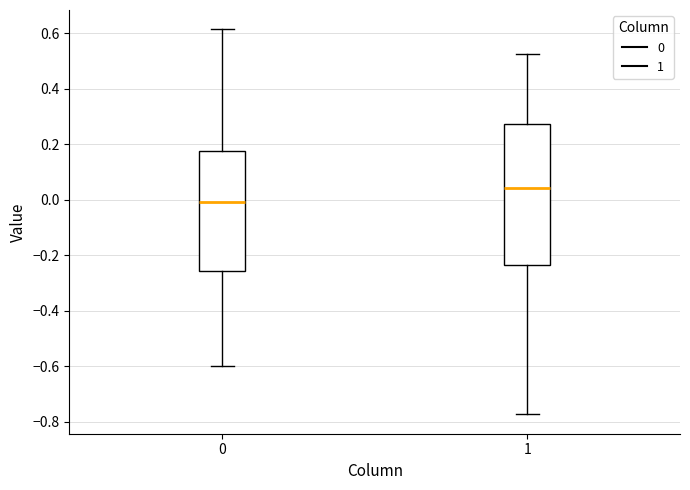

Which box has the lowest median line?

0